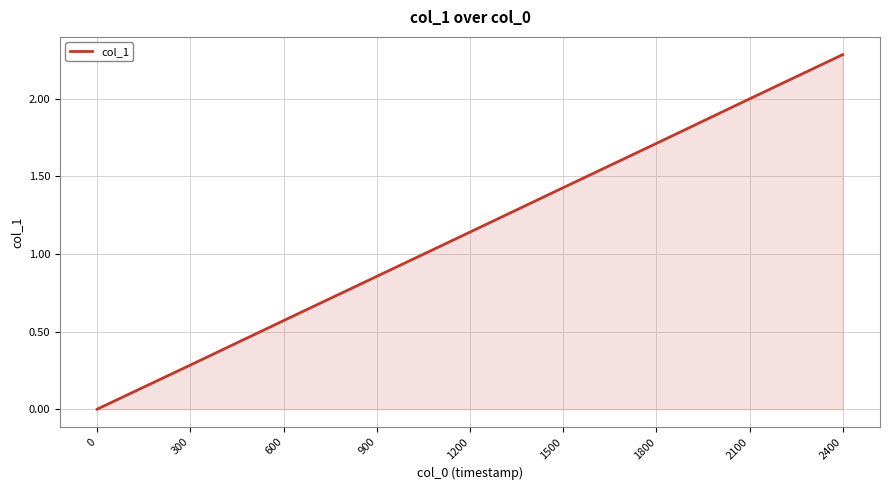

How many positive values are there?

8